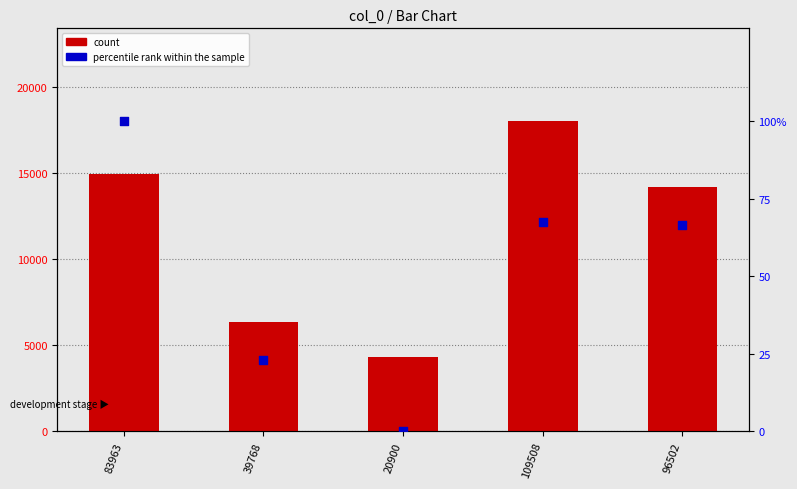

Which series contains the lowest Y value?

percentile rank within the sample